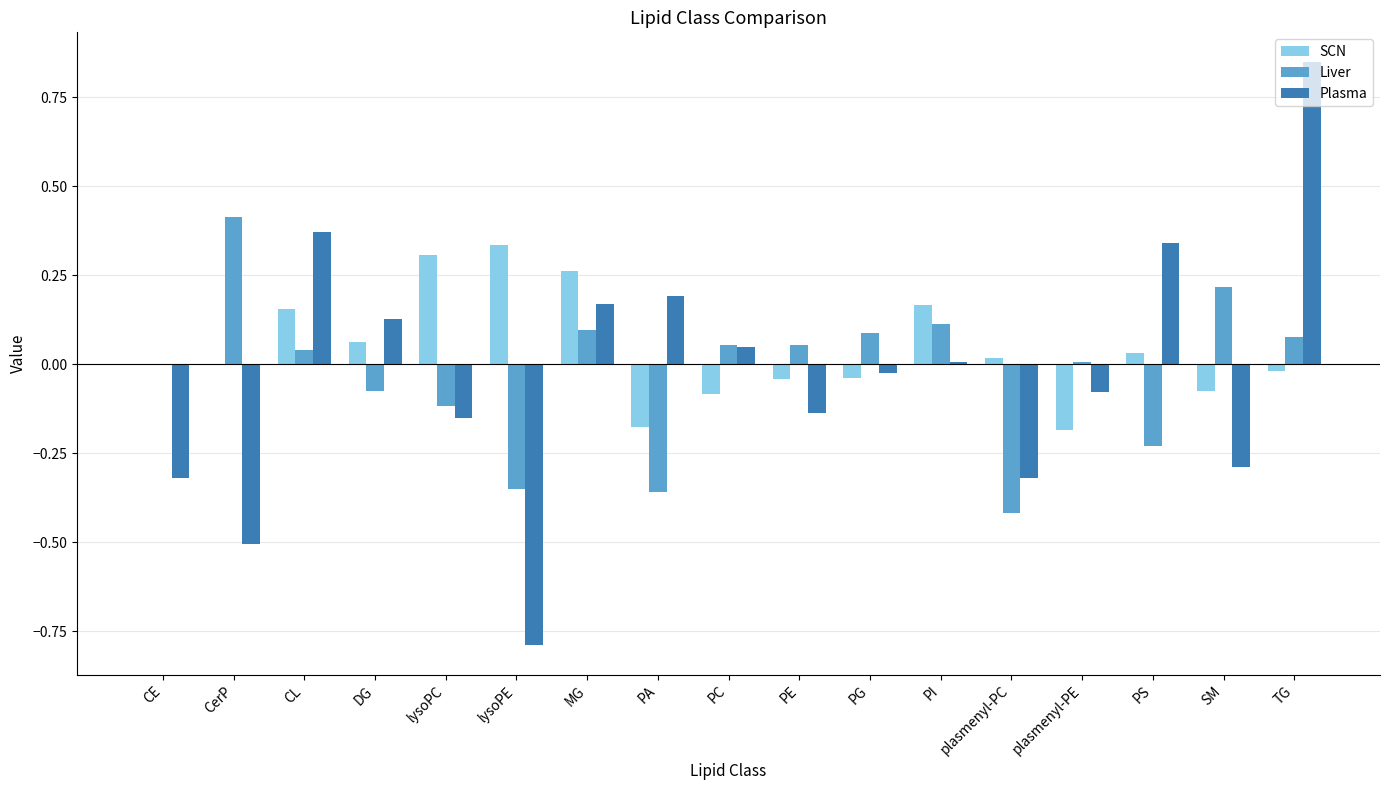

Between CE and MG, which series saw the biggest shift?

Plasma